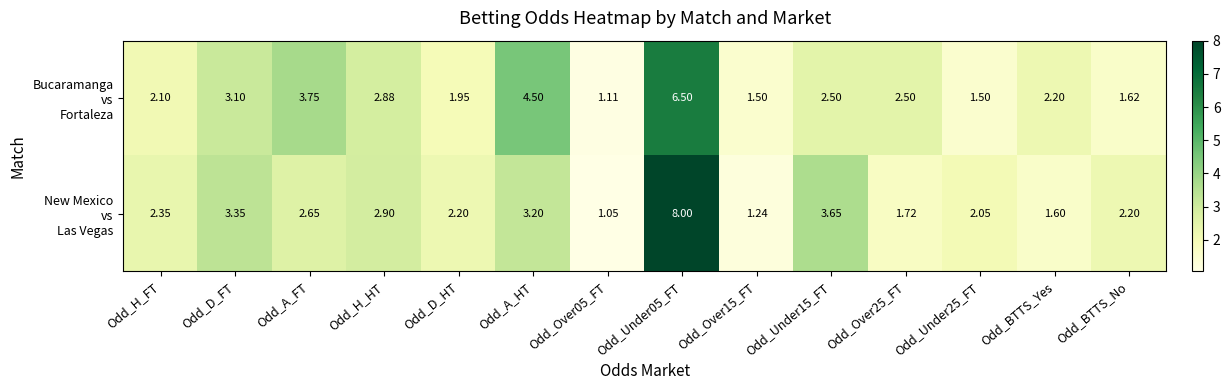

How many categories are shown in the chart?

14